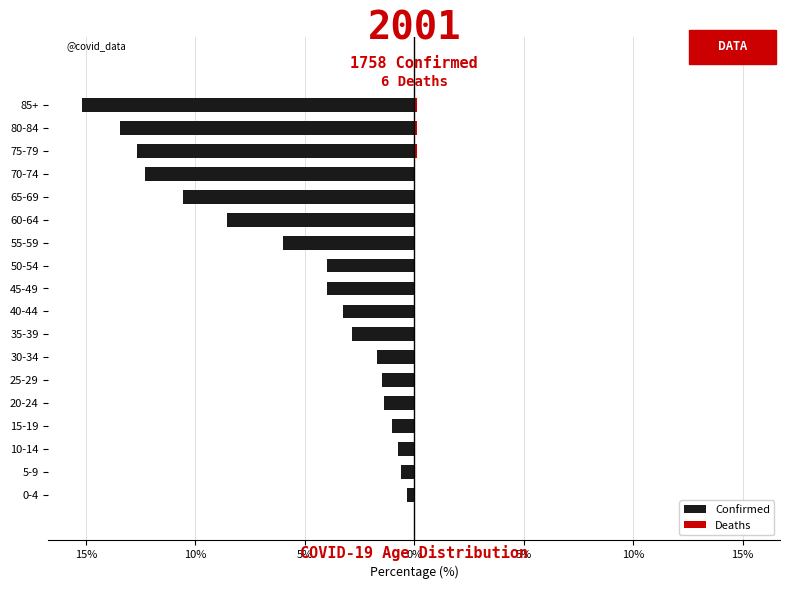

How many data points in Deaths are above 0?

3